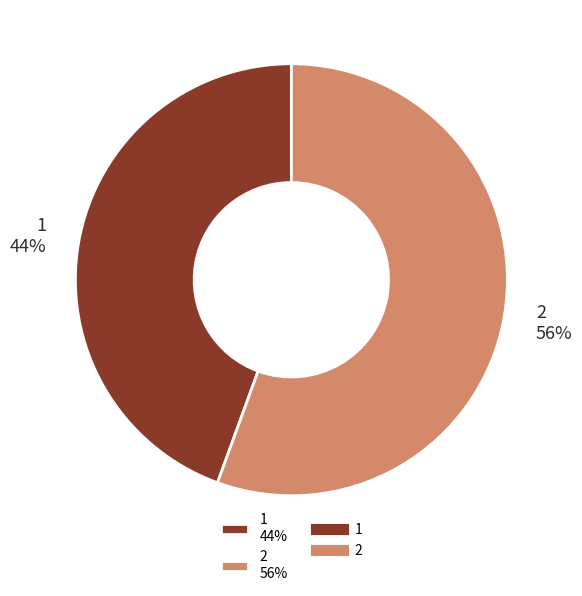

Do 1 44% and 2 56% together represent more than half of the pie?

Yes